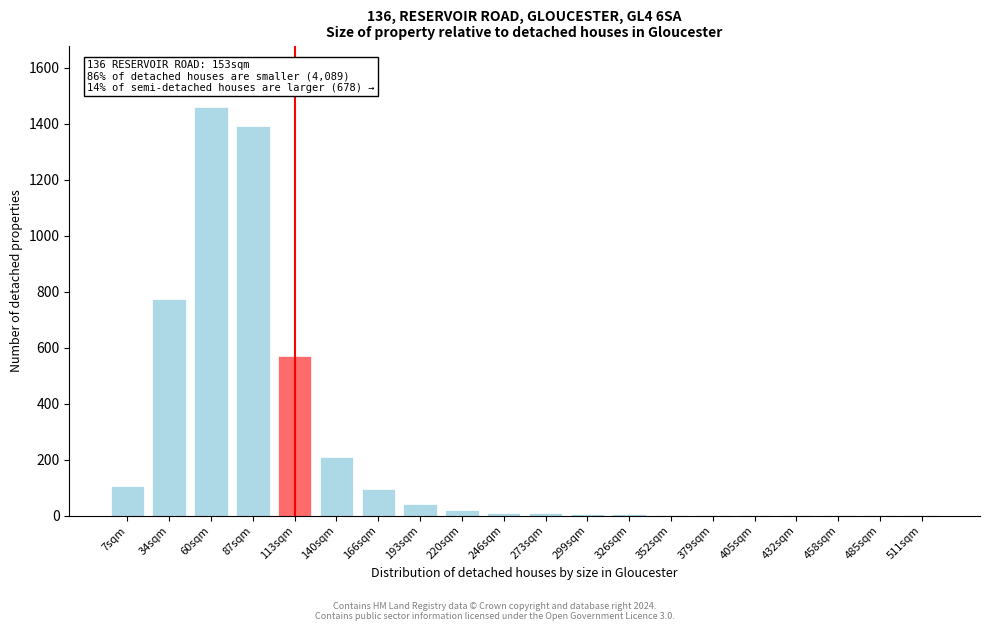

True or false: the data shows 95 at 166sqm.

True